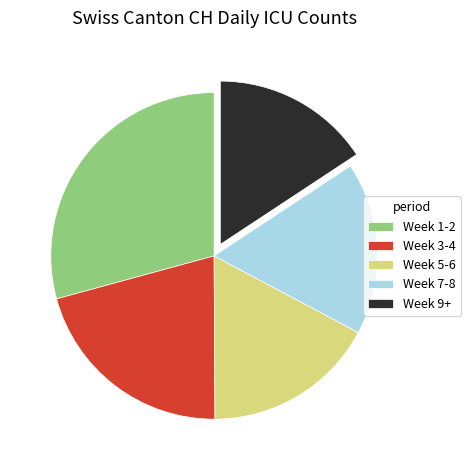

Does any single category account for the majority?

No